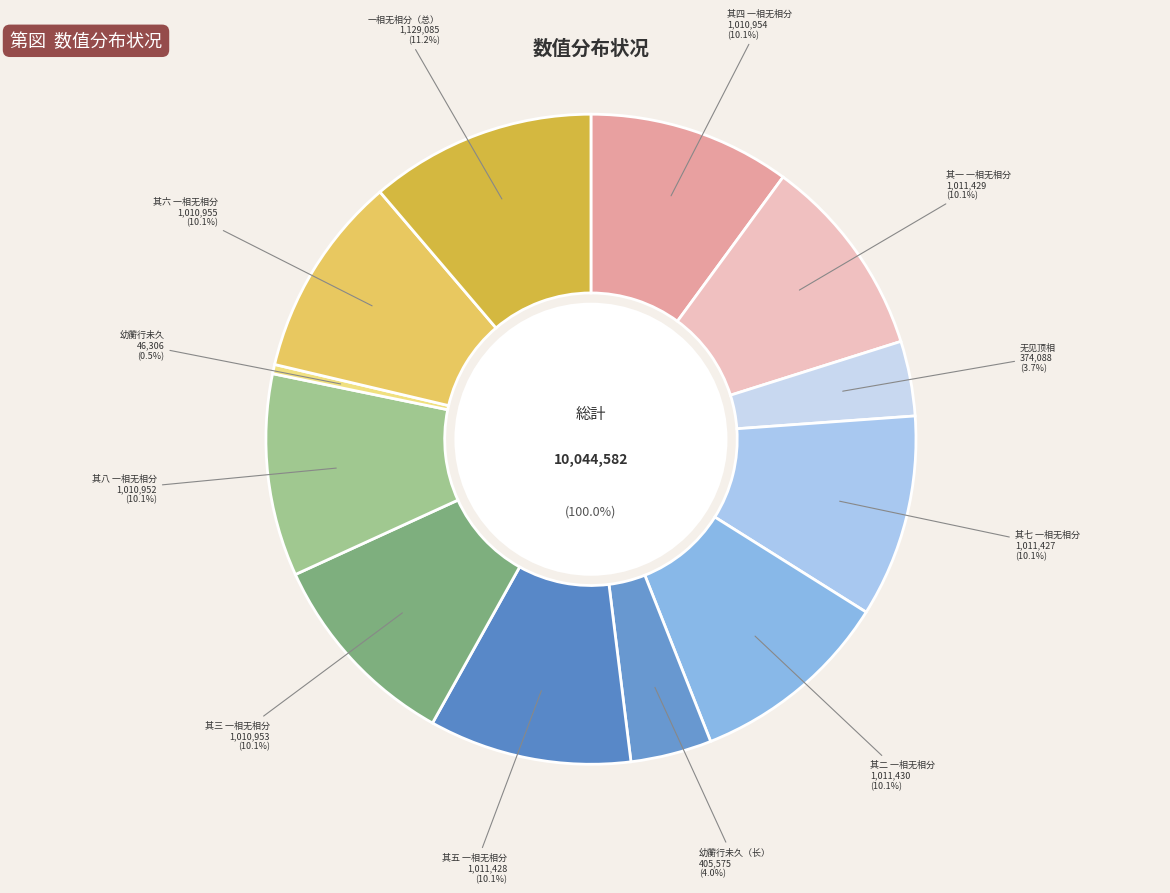

Rank the categories by value from lowest to highest.

幼蘅行未久相无又去江户, 无见顶相·无影树下谁相识, 幼蘅行未久，相无又去江户，作此送之, 金刚随机无尽颂 其八 一相无相分第九, 金刚随机无尽颂 其三 一相无相分第九, 金刚随机无尽颂 其四 一相无相分第九, 金刚随机无尽颂 其六 一相无相分第九, 金刚随机无尽颂 其七 一相无相分第九, 金刚随机无尽颂 其五 一相无相分第九, 金刚随机无尽颂 其一 一相无相分第九, 金刚随机无尽颂 其二 一相无相分第九, 金刚随机无尽颂 一相无相分第九